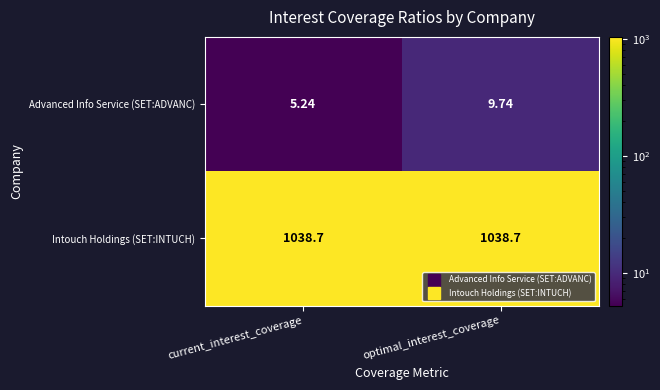

Which series changed the most between current_interest_coverage and optimal_interest_coverage?

Advanced Info Service (SET:ADVANC)